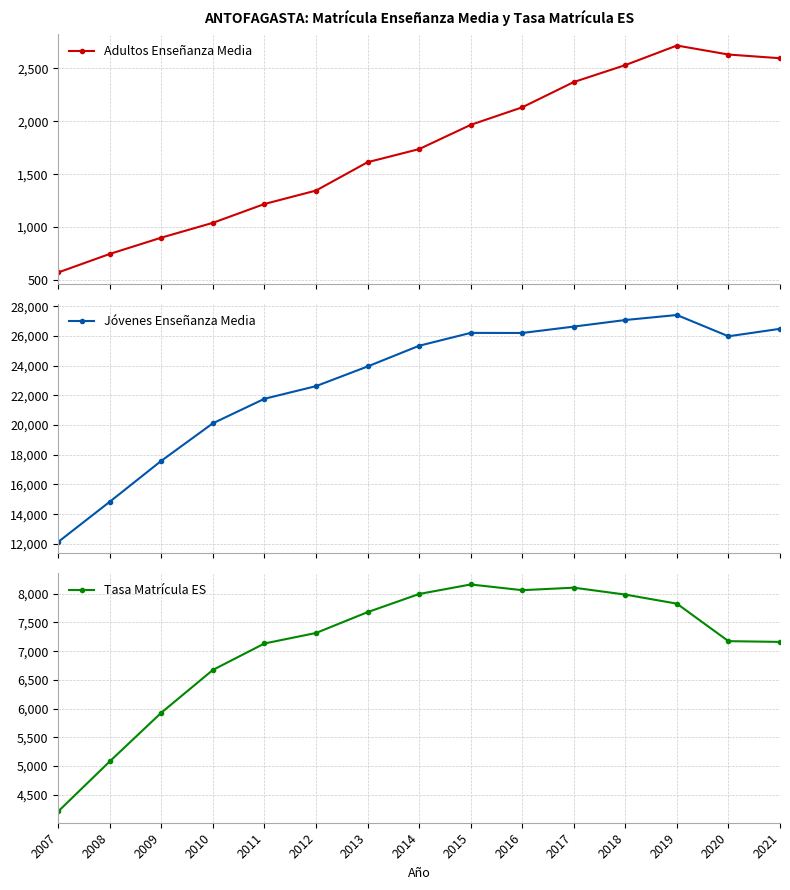

What is the value of the Adultos Enseñanza Media point at the 15th from the left?

2596